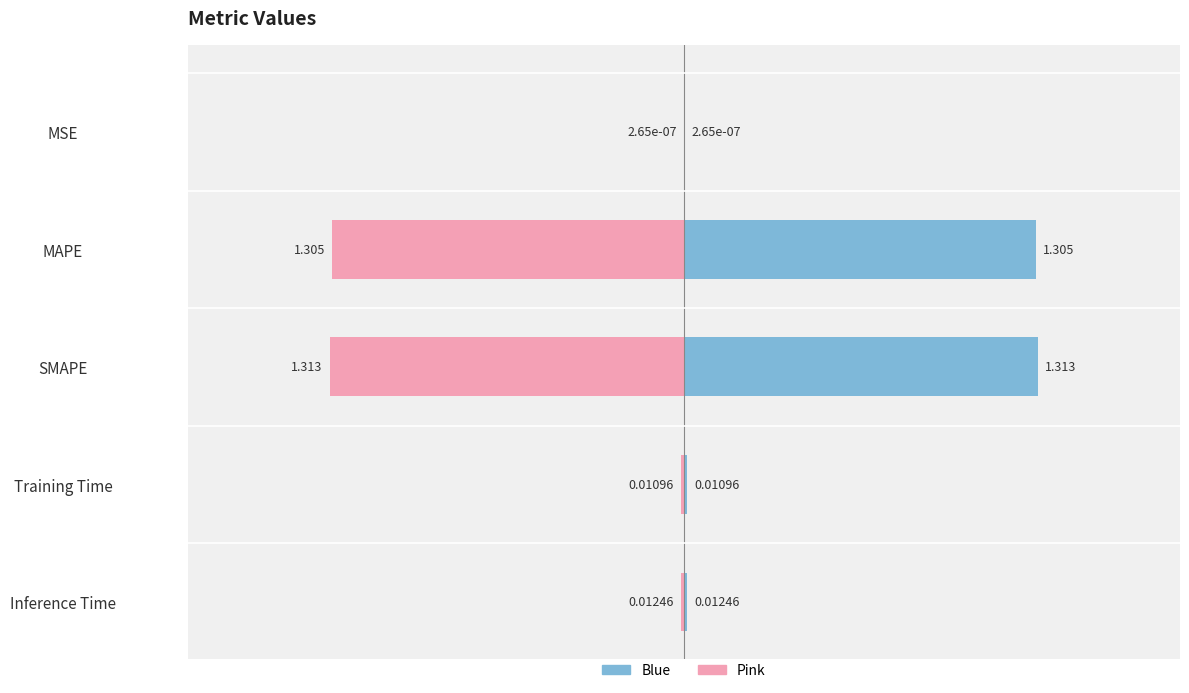

What is the greatest value displayed?

1.3